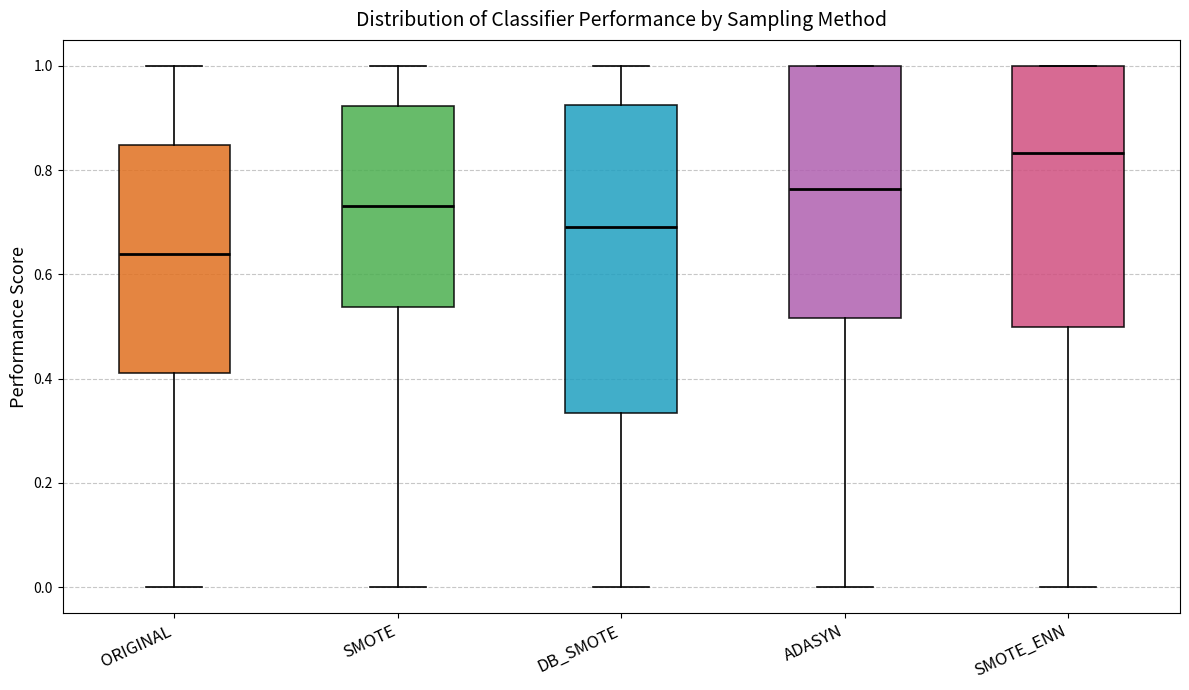

Which box is the tallest, from its lower edge to its upper edge?

DB_SMOTE